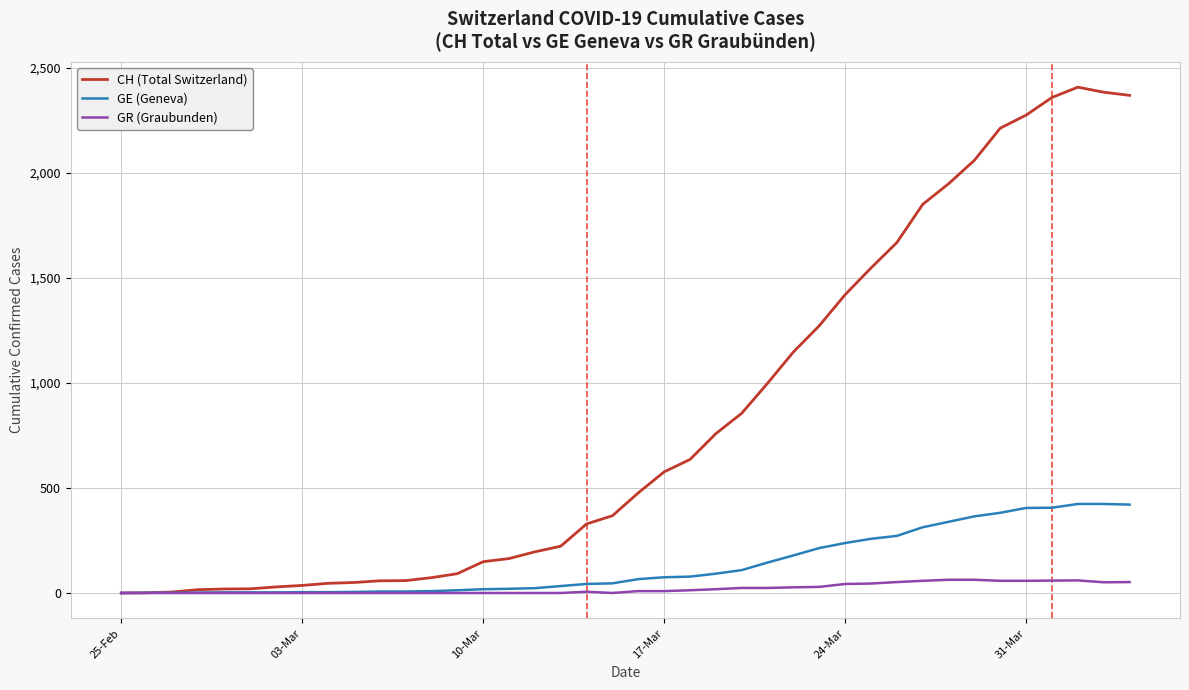

What is the sum of all GE (Geneva) values?

5450